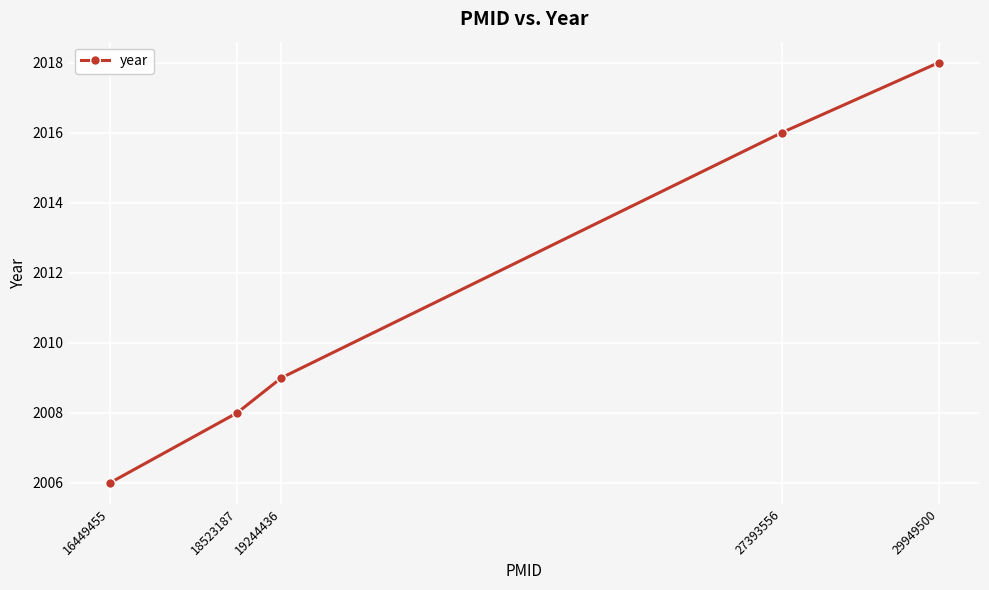

What is the greatest value displayed?

2018